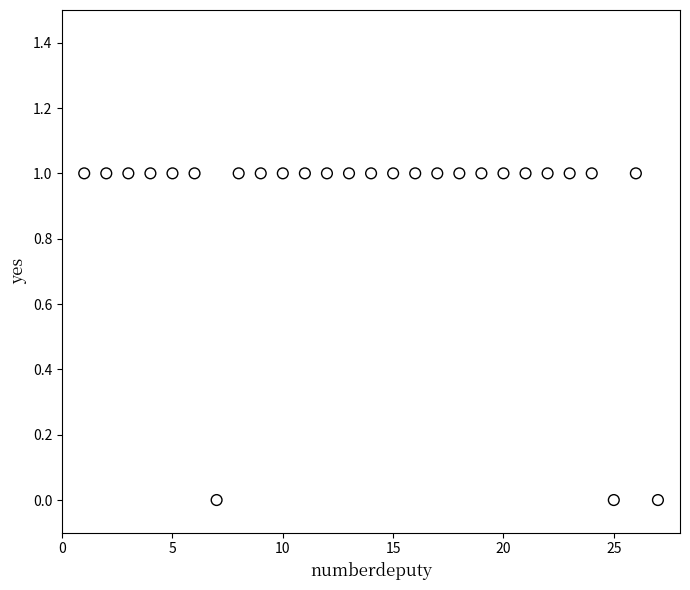

What is the range of X values (max minus min)?

26